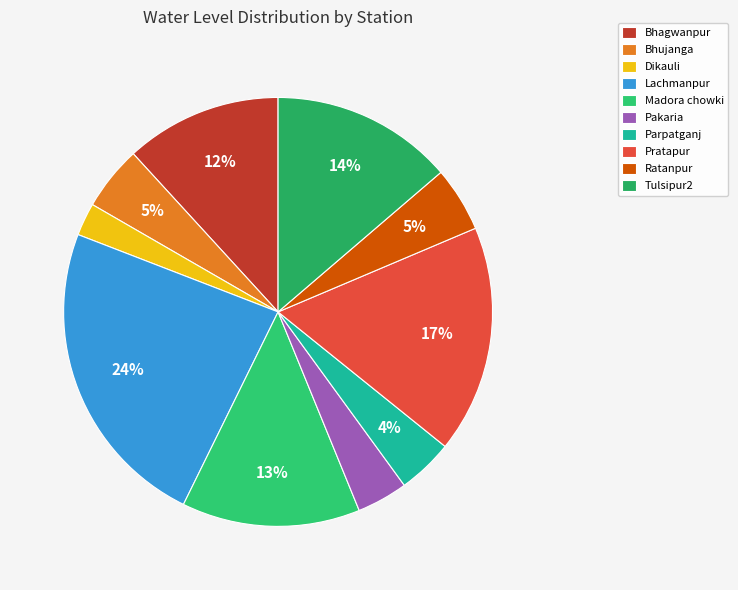

How many slices are in this pie chart?

10